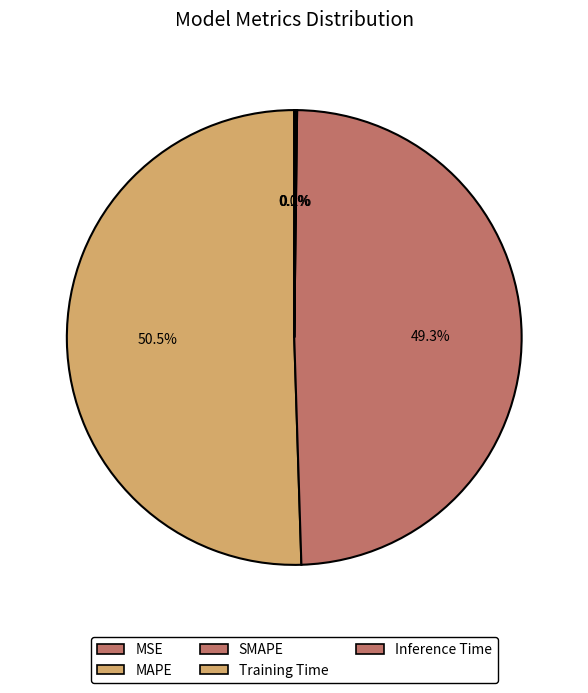

Do Training Time and Inference Time together represent more than half of the pie?

No